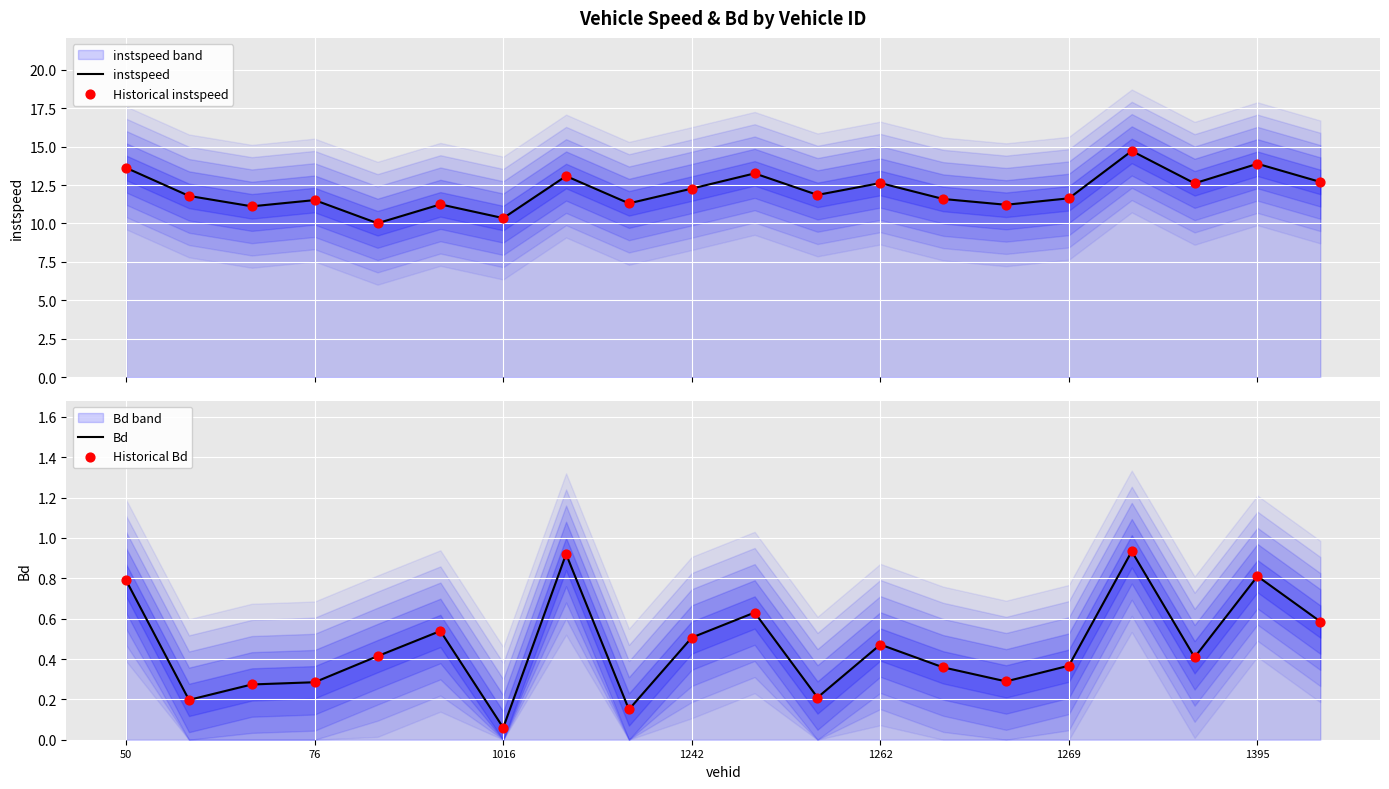

At how many categories does at least one series exceed 5?

20